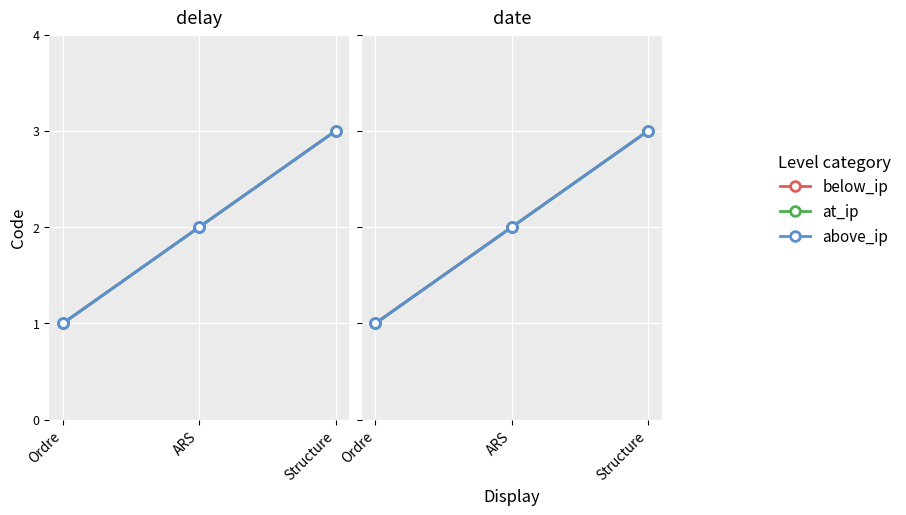

How many lines are shown in the chart?

3